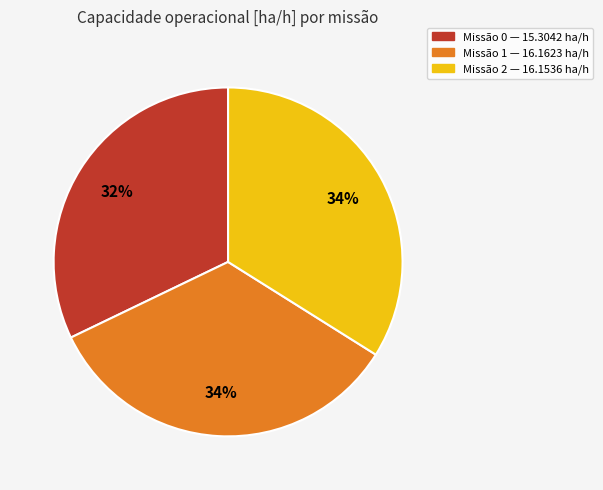

Is there any slice that represents more than half of the pie?

No